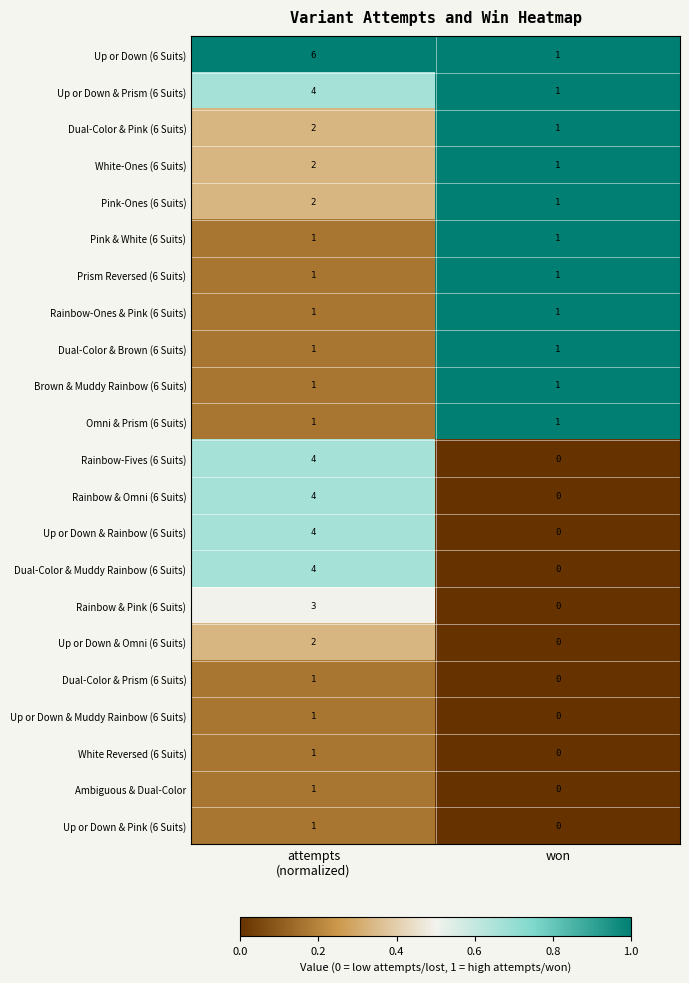

What is the maximum value shown in the chart?

6